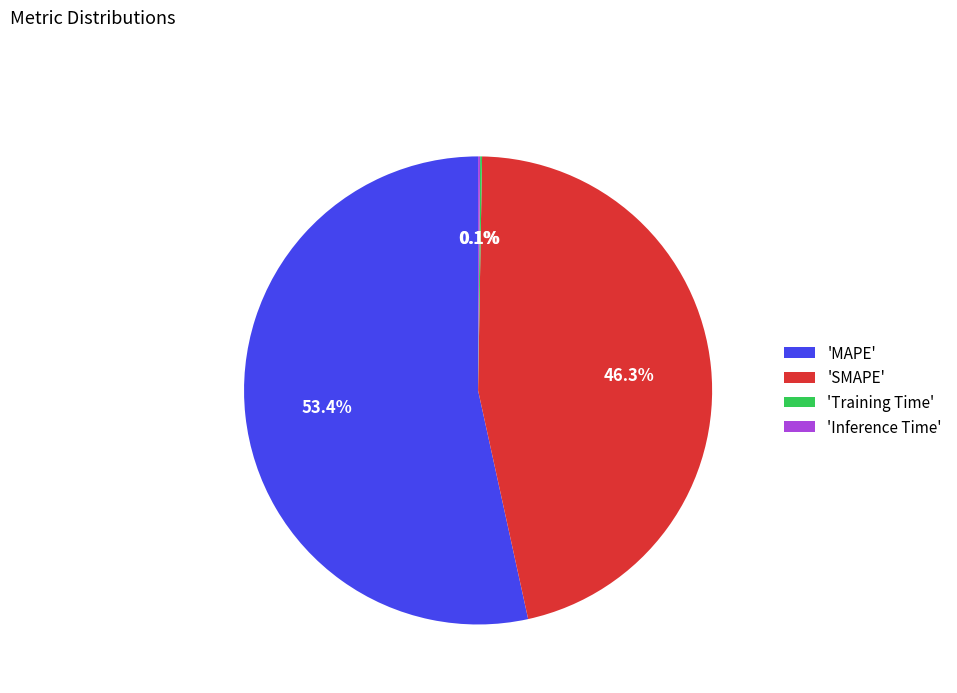

What is the largest slice in the pie chart?

'MAPE'